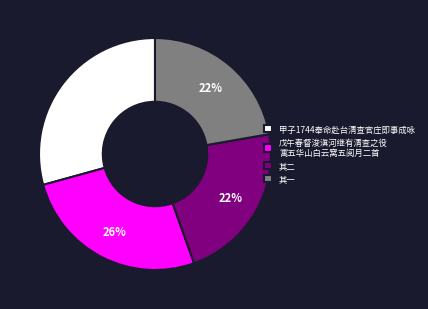

What is the ratio of the value at 戊午春督浚滇河继有清查之役 寓五华山白云窝五阅月二首 to the value at 其一?

1.2